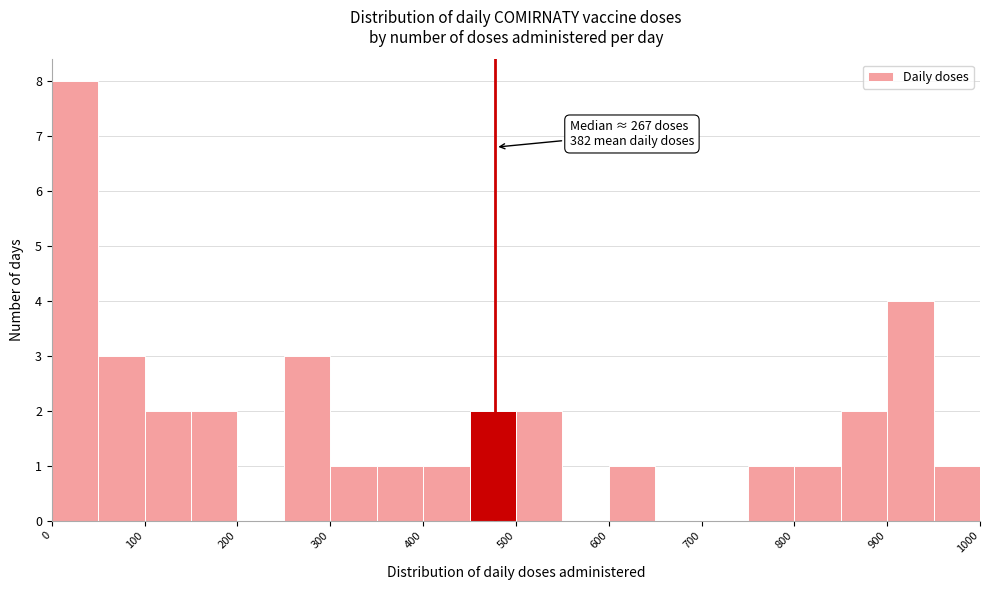

Which range on the x-axis has the tallest bar?

0 to 50